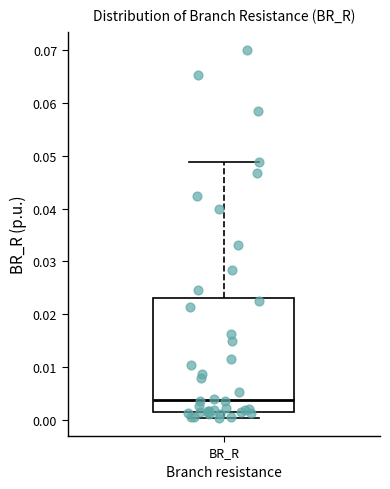

Read this box plot against the y-axis: the position of the median line, the range covered by the box, and the ends of both whiskers. The values are not printed on the chart, so give them approximately, as read against the axis.

median 0.004, box 0.002 to 0.023, whiskers 0.000 to 0.049